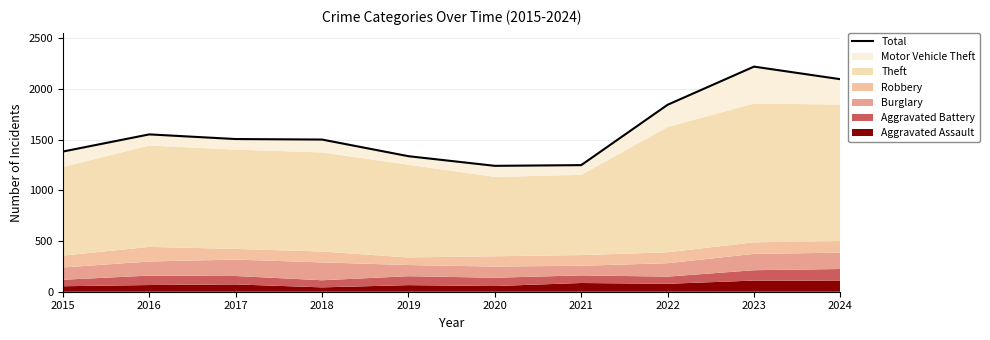

What is the sum of the values at 2022 and 2020?

3084